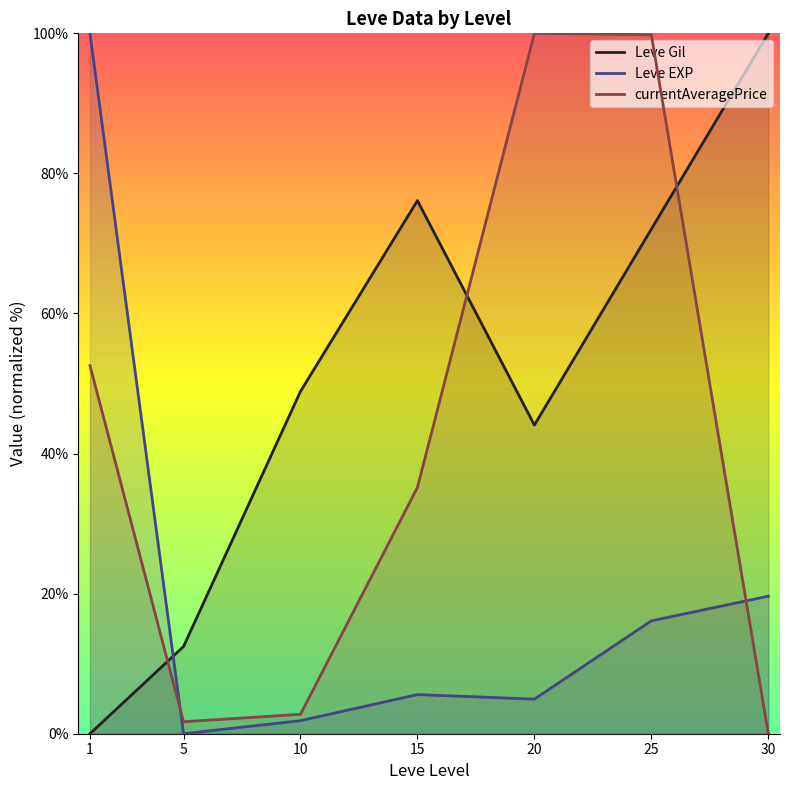

Is the value of Leve Gil at 30 greater than the value of currentAveragePrice at 30?

Yes